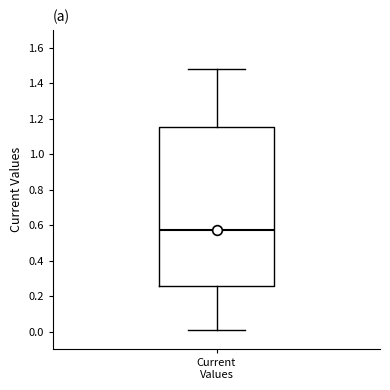

Where is the lower edge of the box for Current Values on the y-axis? The values are not printed on the chart, so give them approximately, as read against the axis.

0.26